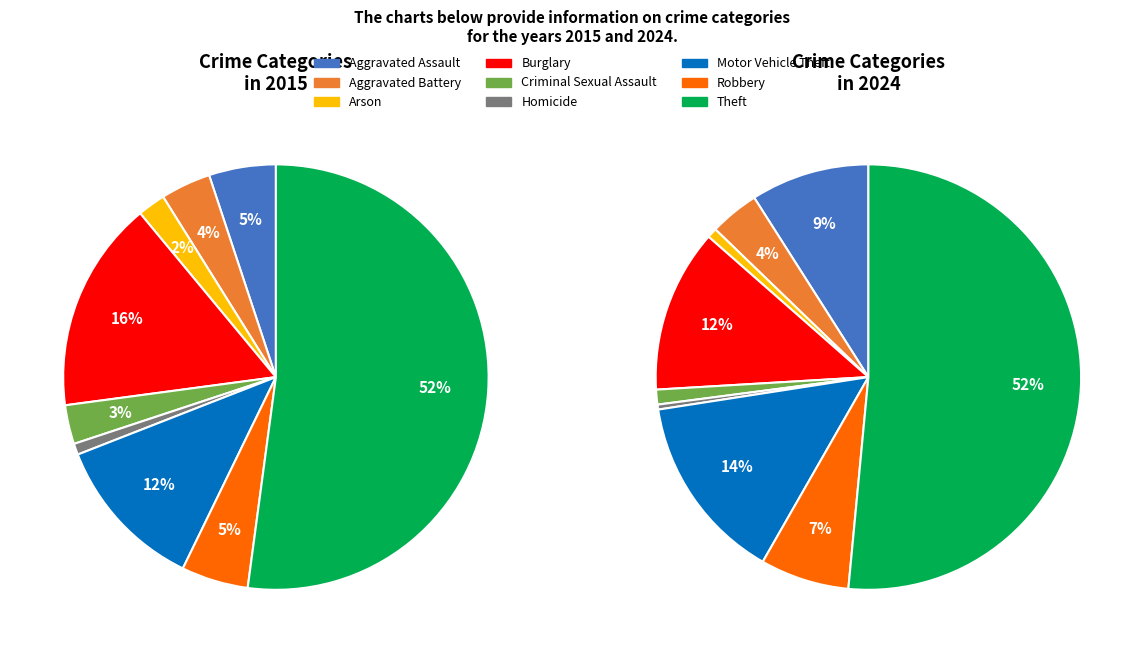

True or false: 8 accounts for 52% of the total.

True